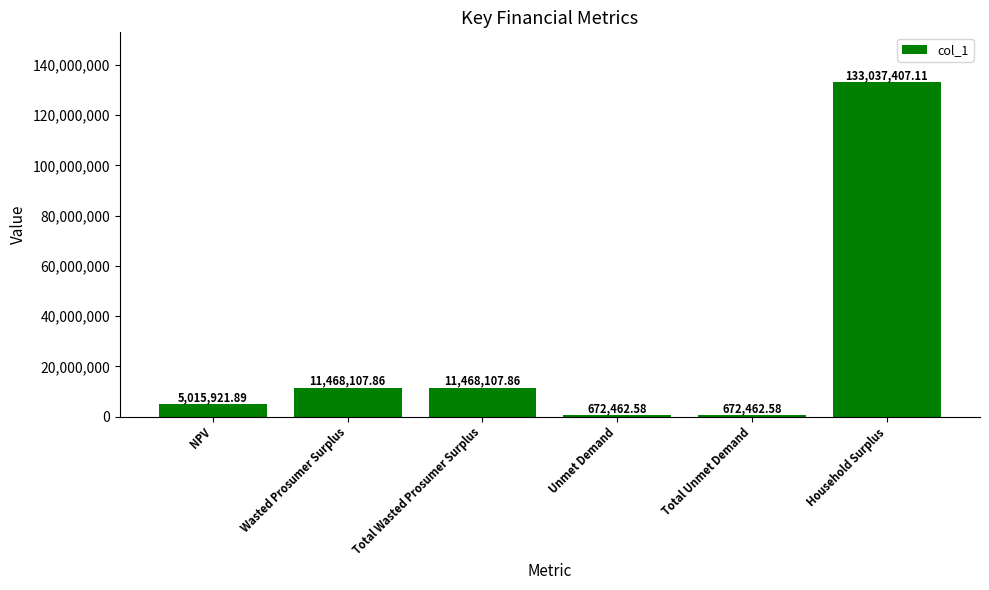

What is the label of the 4th bar from the left?

Unmet Demand